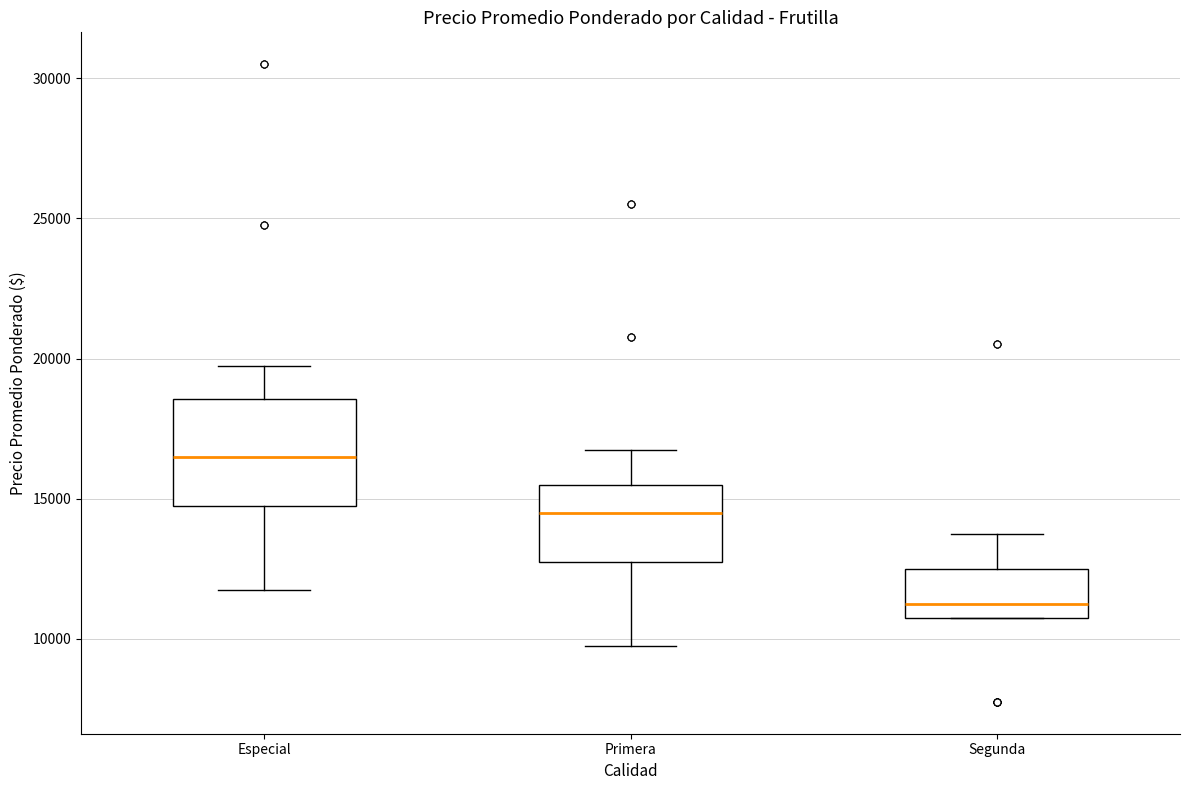

Reading left to right, transcribe this box plot: for each box, give where its median line is, the range the box spans, and where its two whiskers end, as read against the y-axis. The values are not printed on the chart, so give them approximately, as read against the axis.

Especial: median 16500, box 15000 to 18500, whiskers 12000 to 20000
Primera: median 14500, box 13000 to 15500, whiskers 10000 to 17000
Segunda: median 11500, box 11000 to 12500, whiskers 11000 to 14000